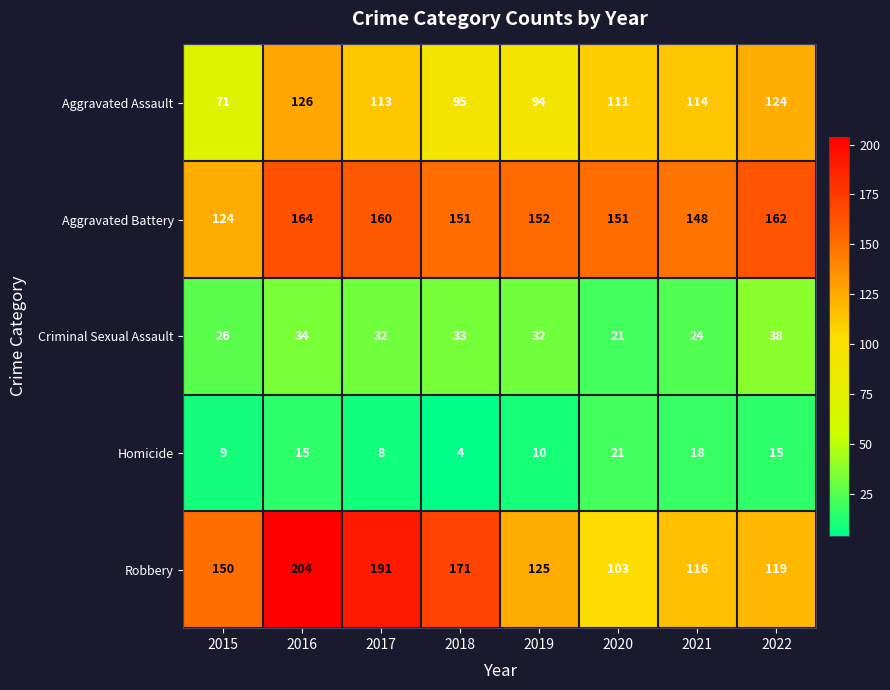

Count the number of categories in the chart.

8